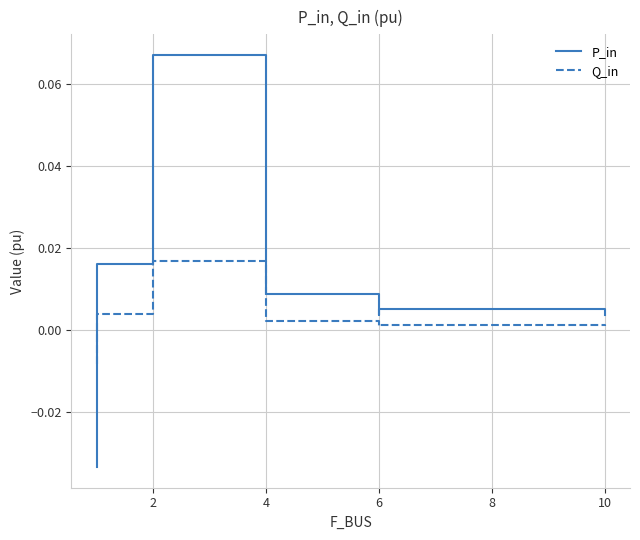

How many values in the P_in series are below 0?

1